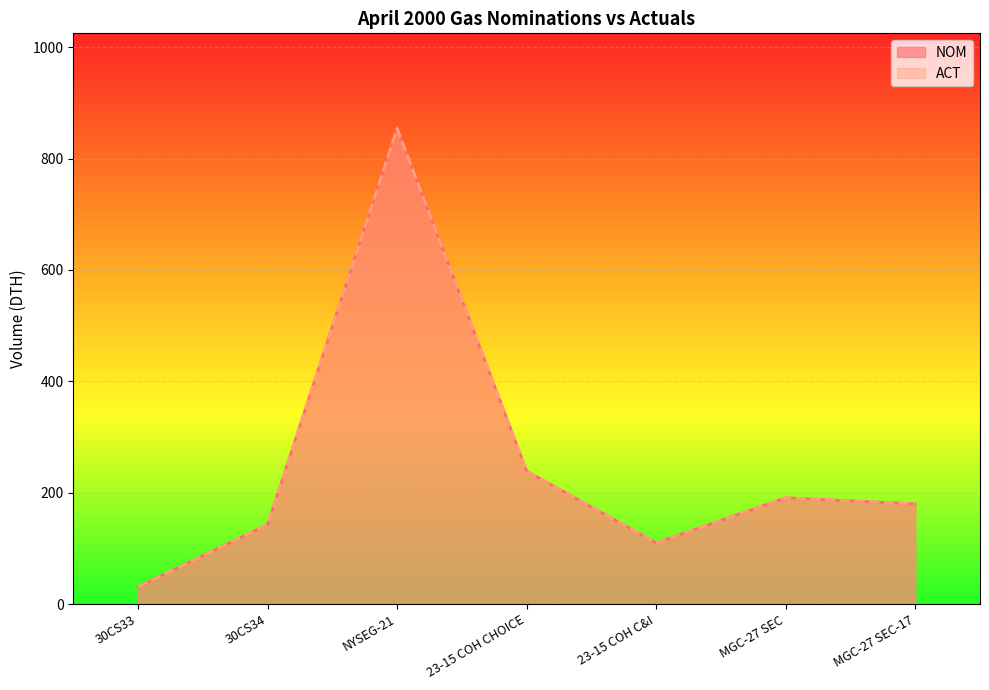

At which category does the chart reach its peak across all series?

NYSEG-21